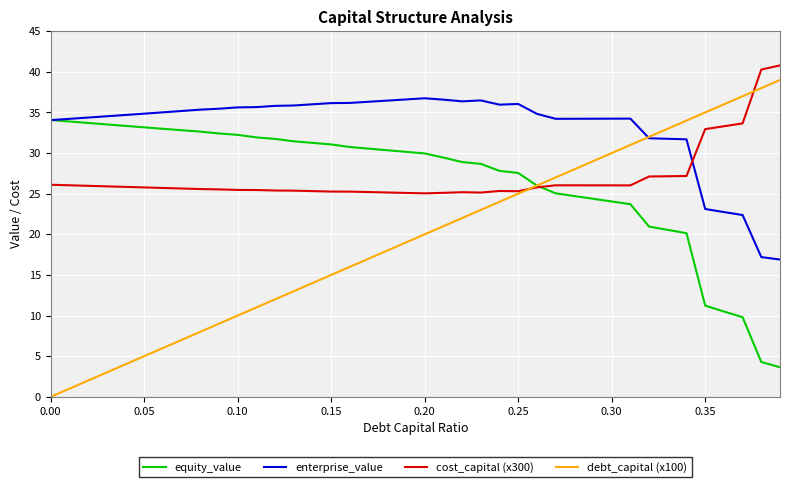

How many lines are shown in the chart?

4